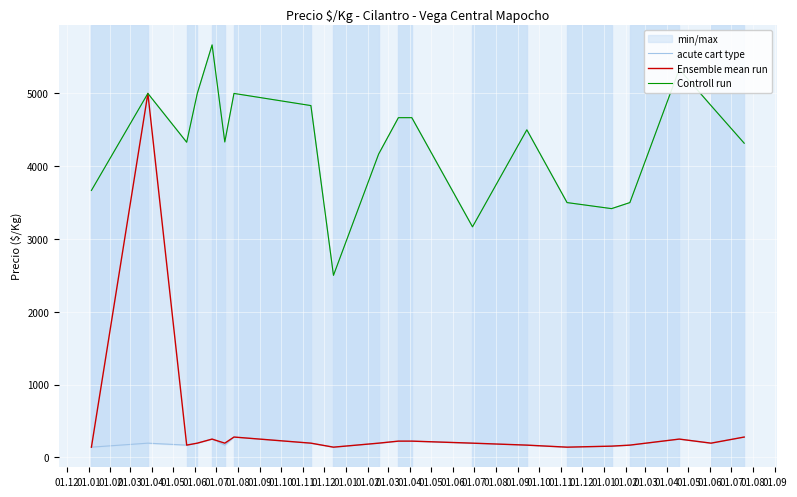

What is the minimum value for Ensemble mean run?

139